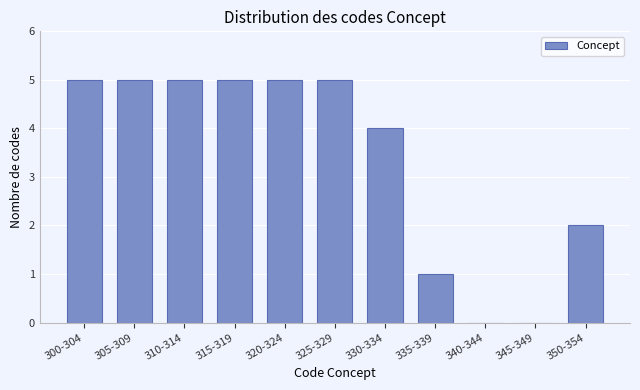

Reading left to right, list all the values displayed in this chart.

300-304=5	305-309=5	310-314=5	315-319=5	320-324=5	325-329=5	330-334=4	335-339=1	340-344=0	345-349=0	350-354=2